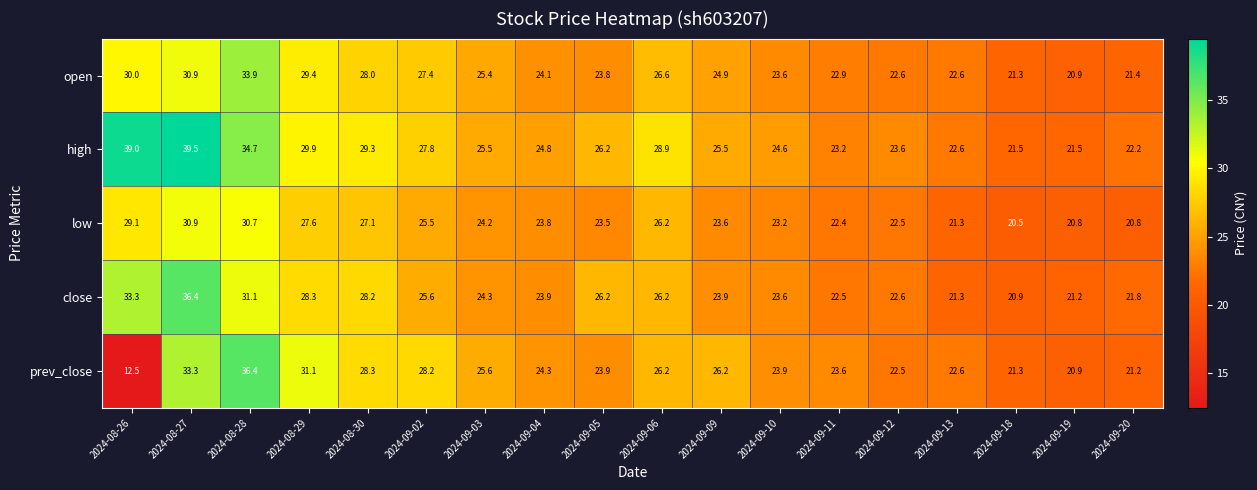

Between 2024-09-05 and 2024-09-06, which series saw the biggest shift?

open